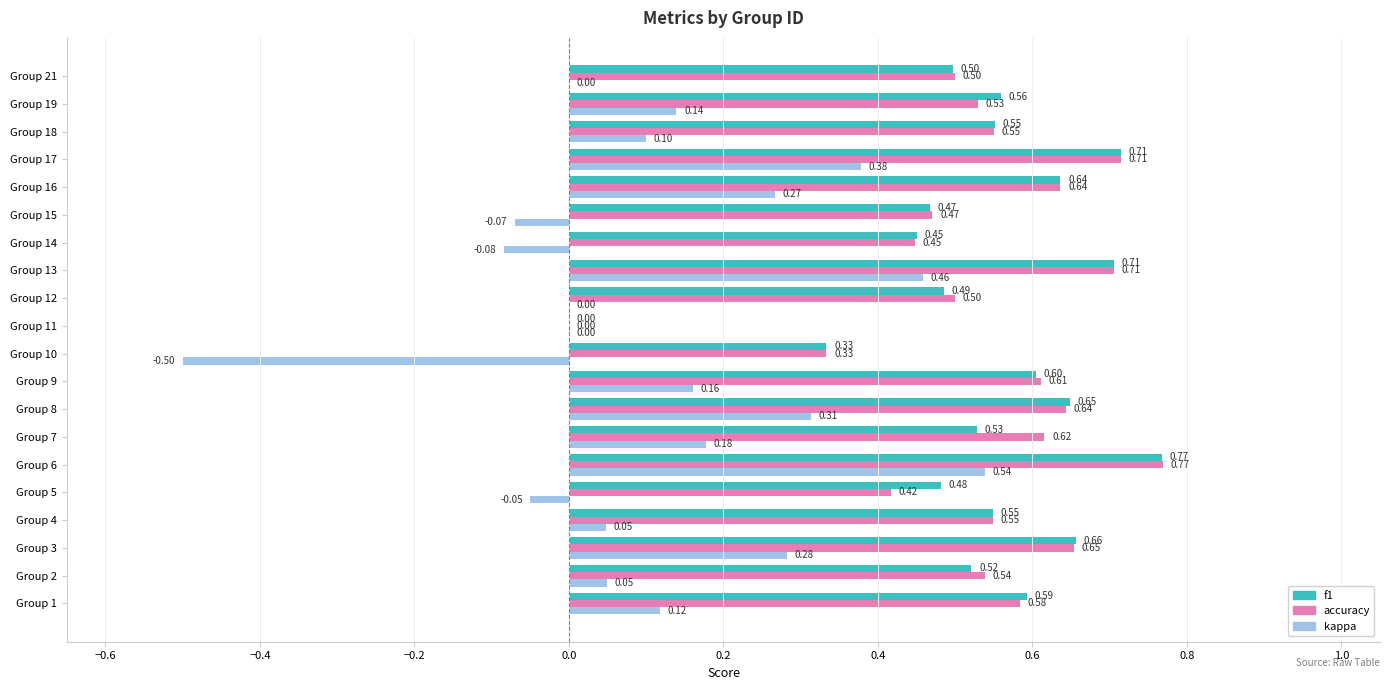

What is the sum of the f1 values at Group 3 and Group 8?

1.3